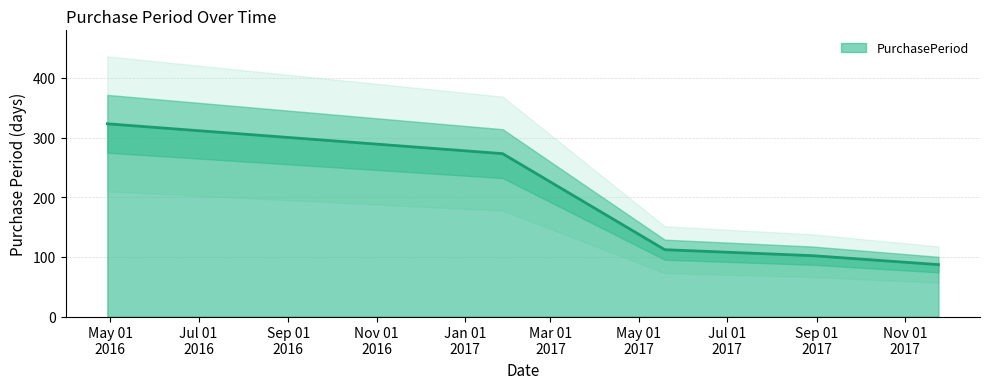

Reading left to right, extract all data points from this chart.

2016-04-29=323	2017-01-27=273	2017-05-19=112	2017-08-29=102	2017-11-24=87